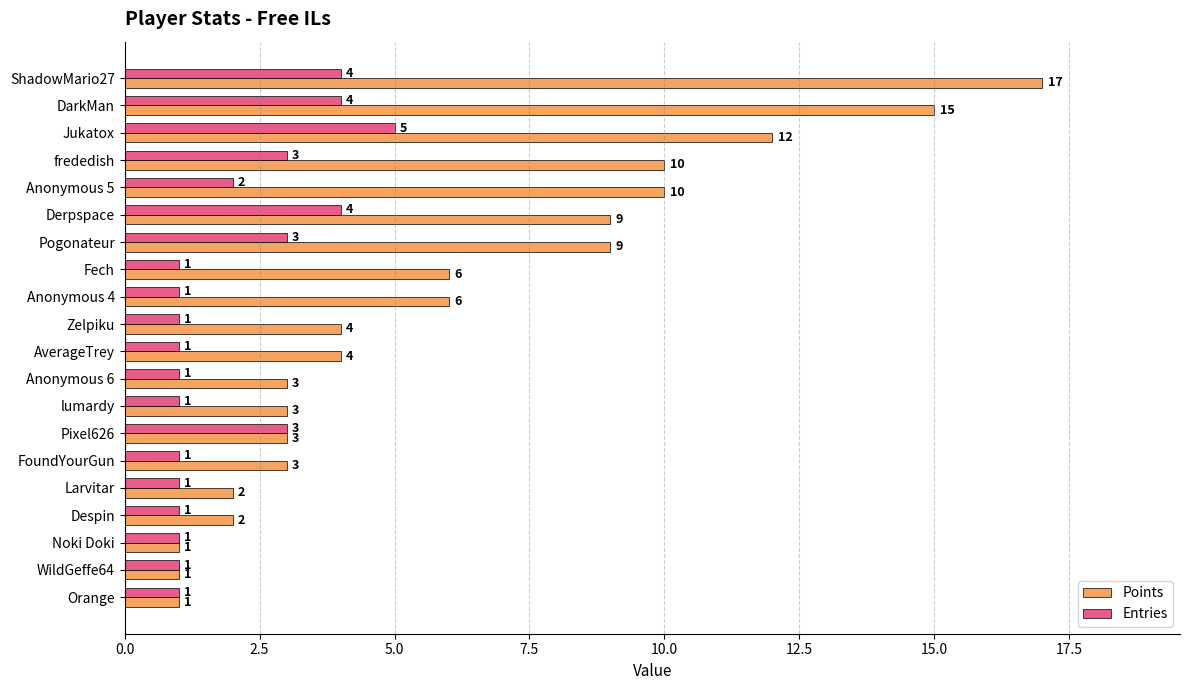

What are all the series names shown in the legend?

Points, Entries